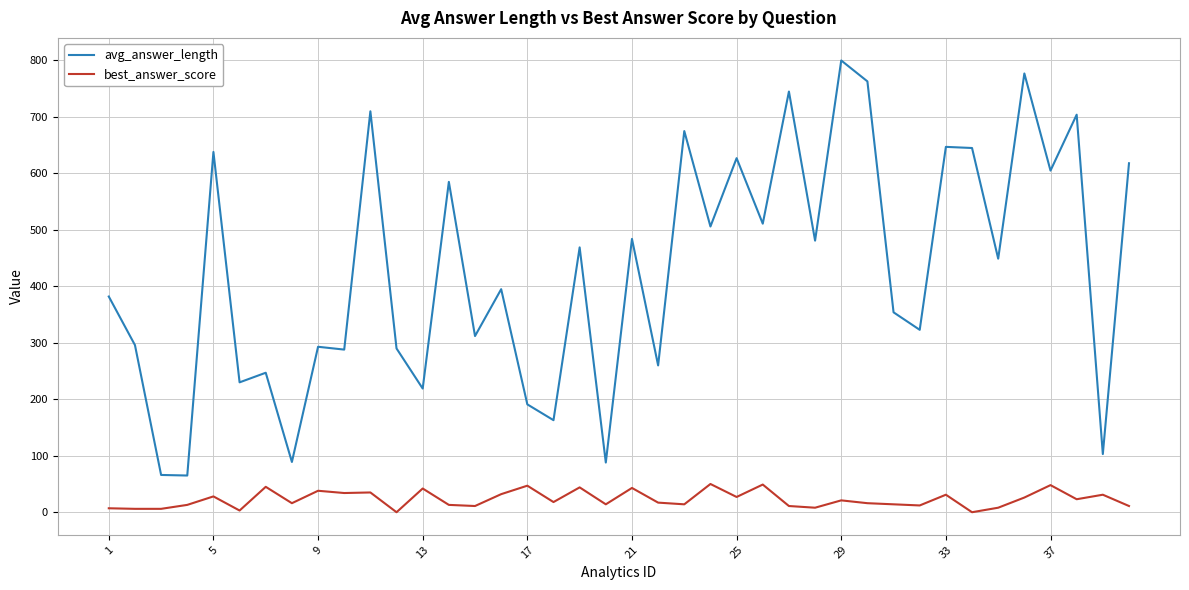

What is the difference between the maximum and minimum values in the best_answer_score series?

50